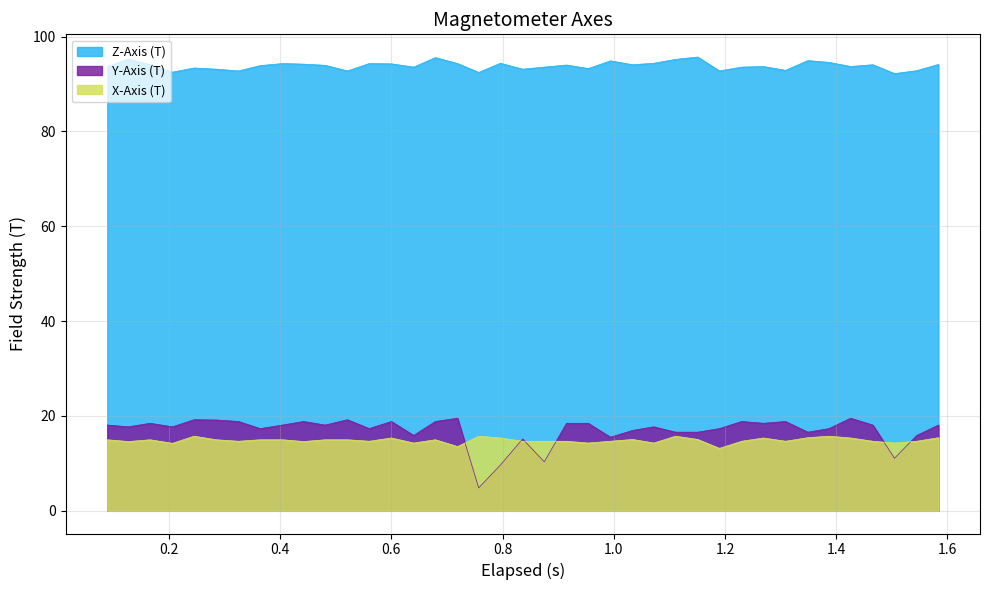

True or false: Y-Axis (T) and Z-Axis (T) cross at least once.

False